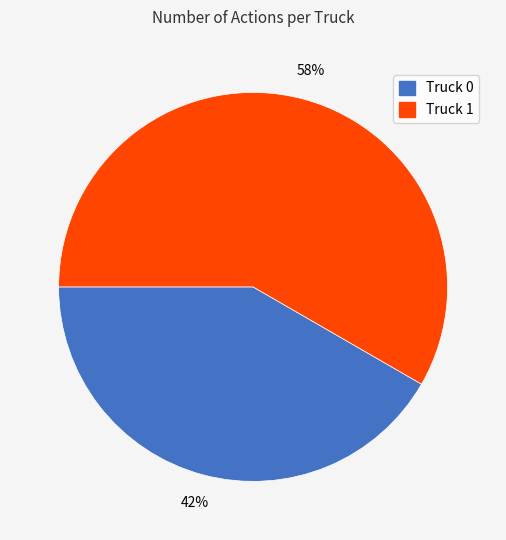

Which slice is the largest?

Truck 1